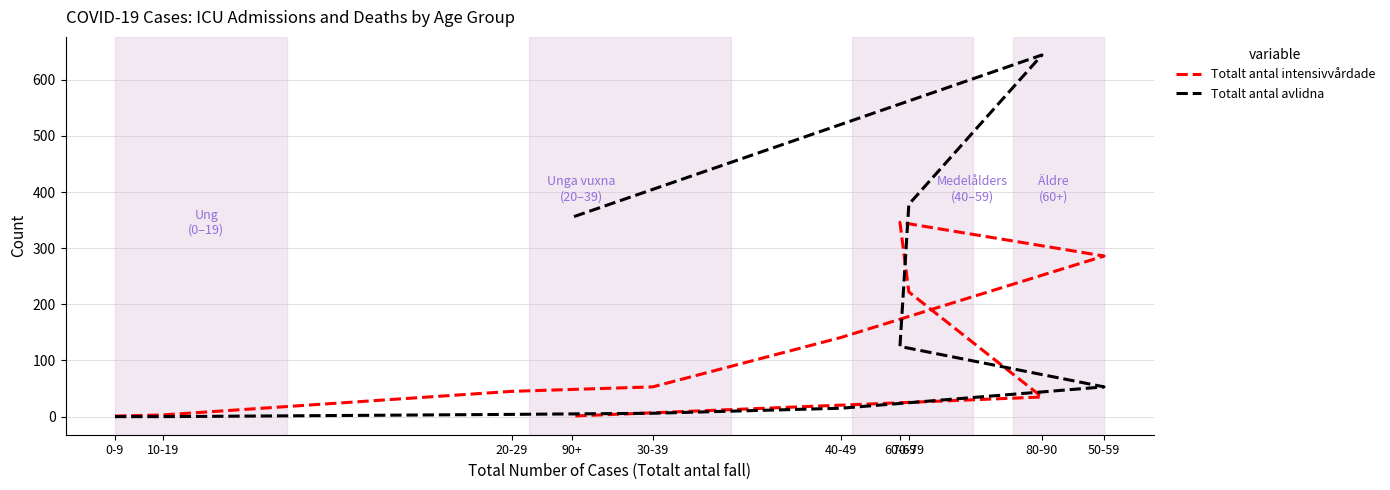

What position from the left is 60-69?

7